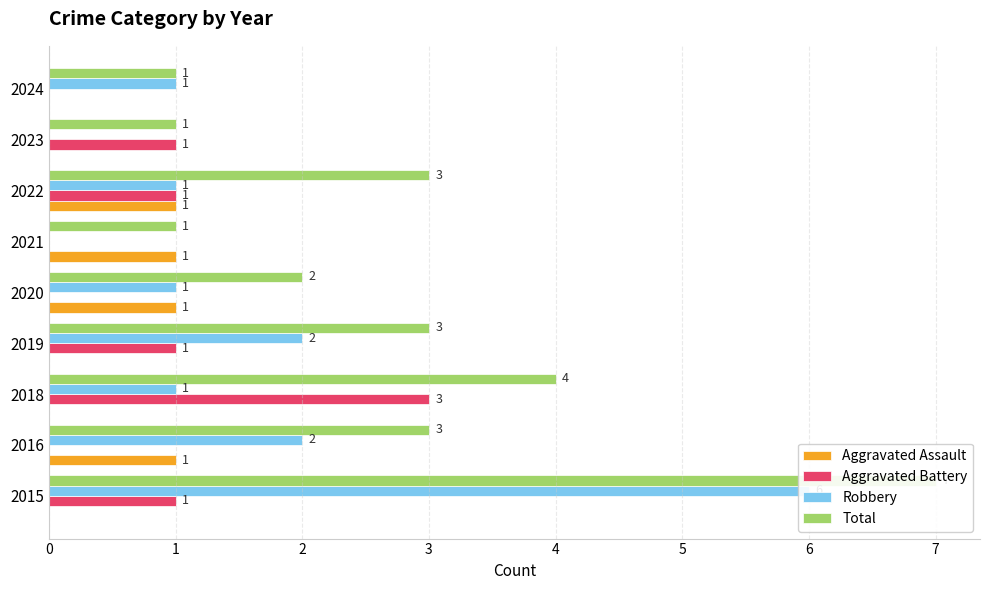

Rank the categories by Aggravated Battery value from highest to lowest.

2, 0, 3, 6, 7, 1, 4, 5, 8